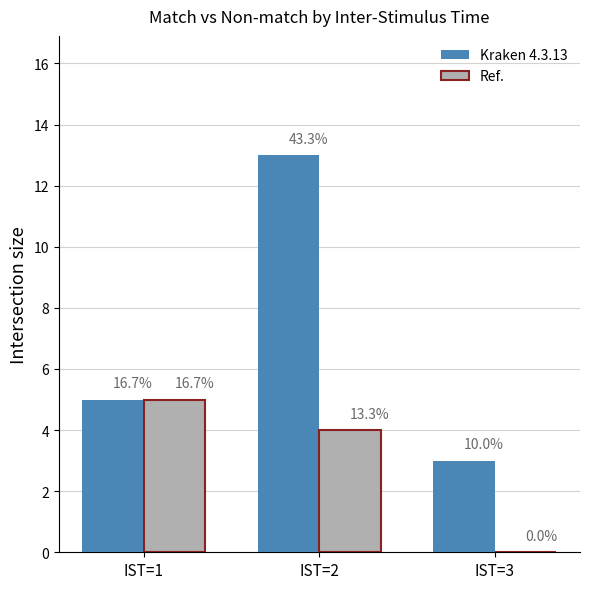

What is the difference between the Kraken 4.3.13 values at IST=2 and IST=1?

8